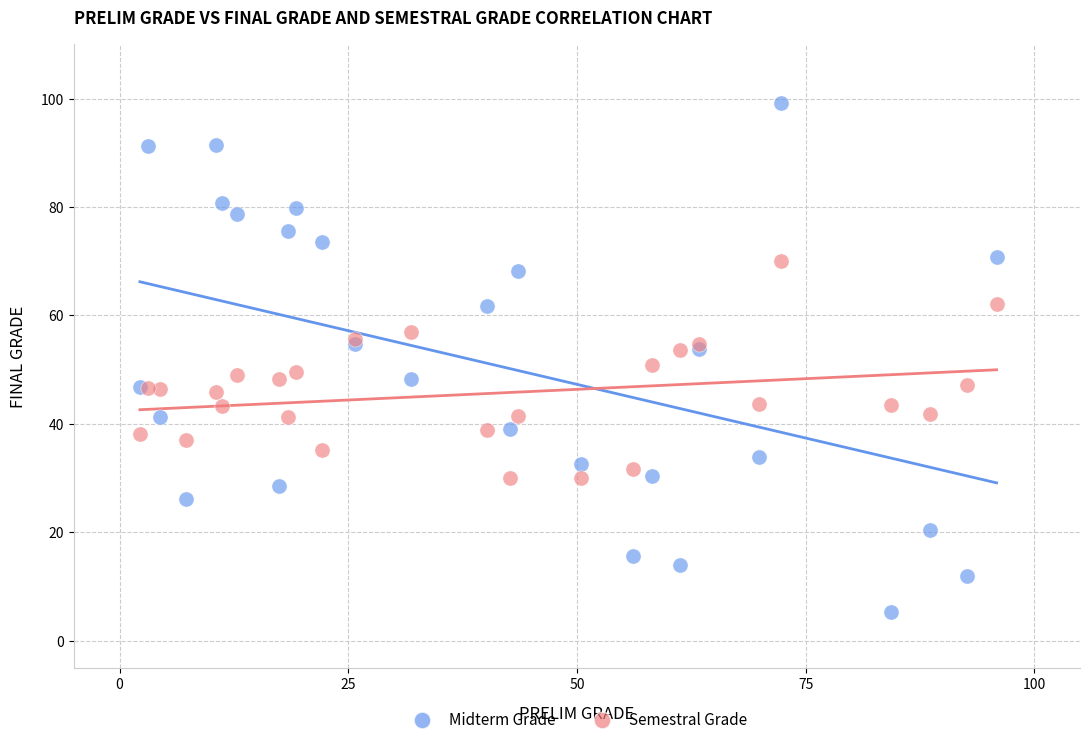

Which series contains the highest Y value?

Midterm Grade